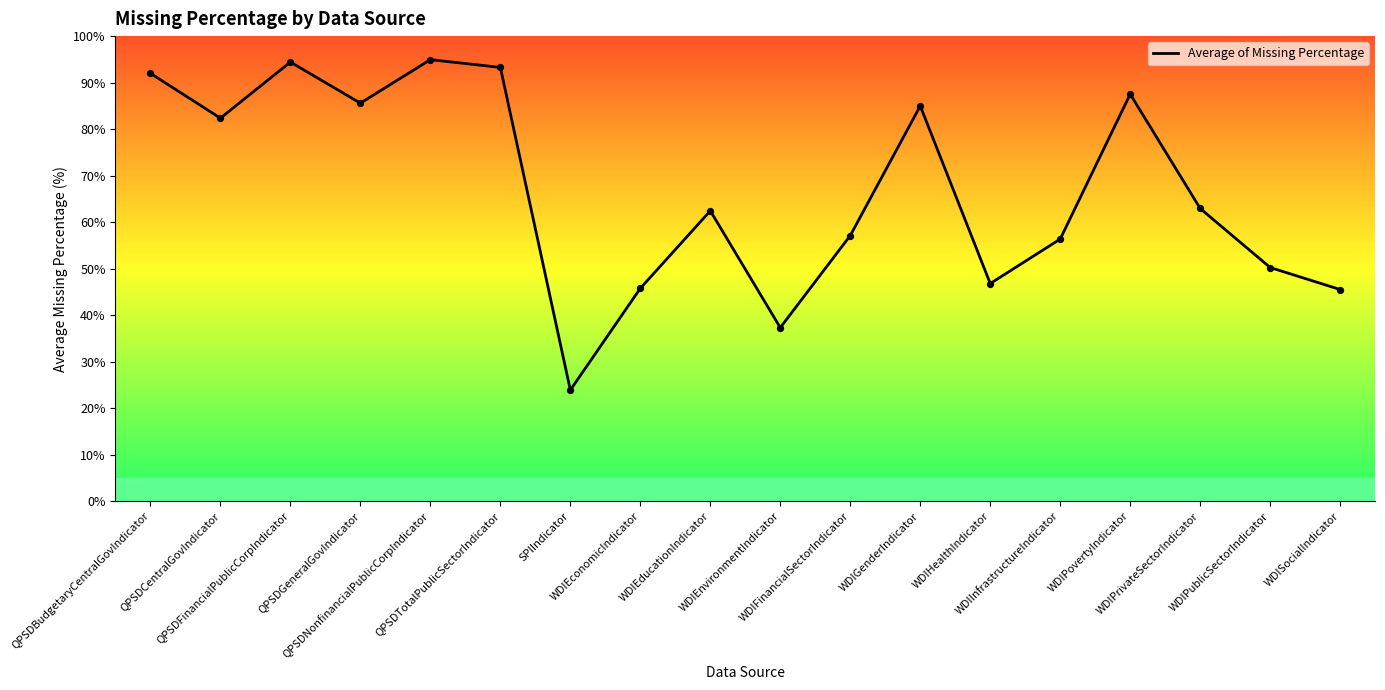

What is the change in value from WDIEconomicIndicator to WDIPrivateSectorIndicator?

+17.2